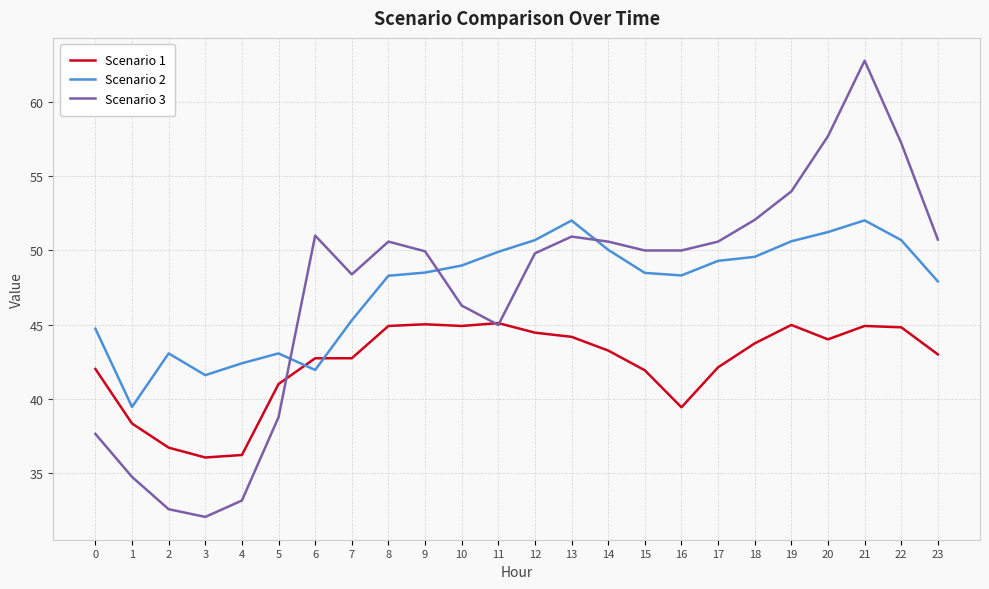

What is the spread (max minus min) of values at 22?

12.4